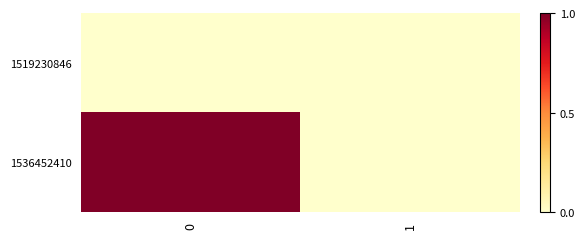

How many distinct data groups are displayed?

2